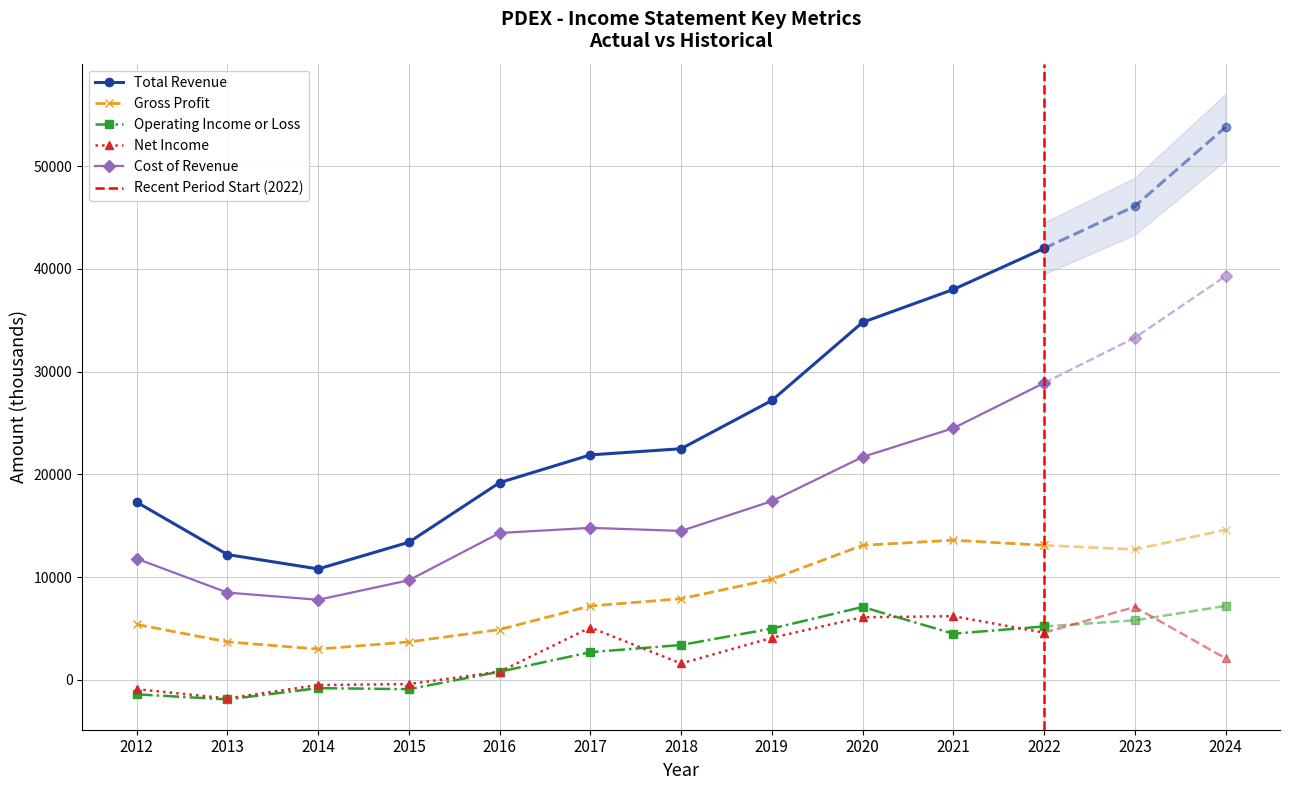

What is the smallest value displayed?

-1900